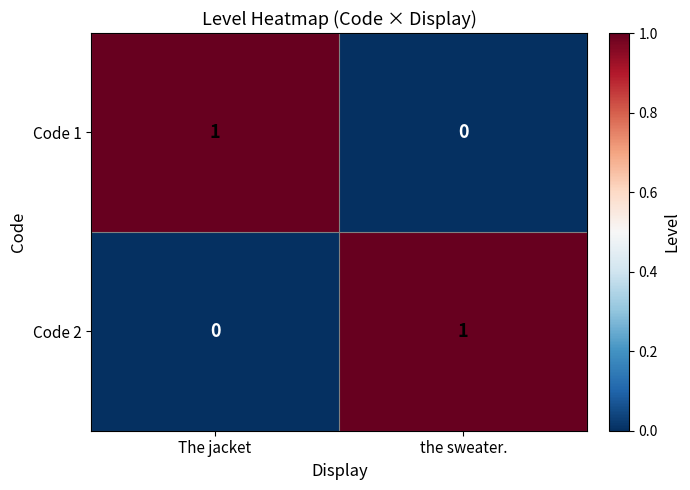

Is the value of Code 2 at The jacket greater than the value of Code 1 at The jacket?

No